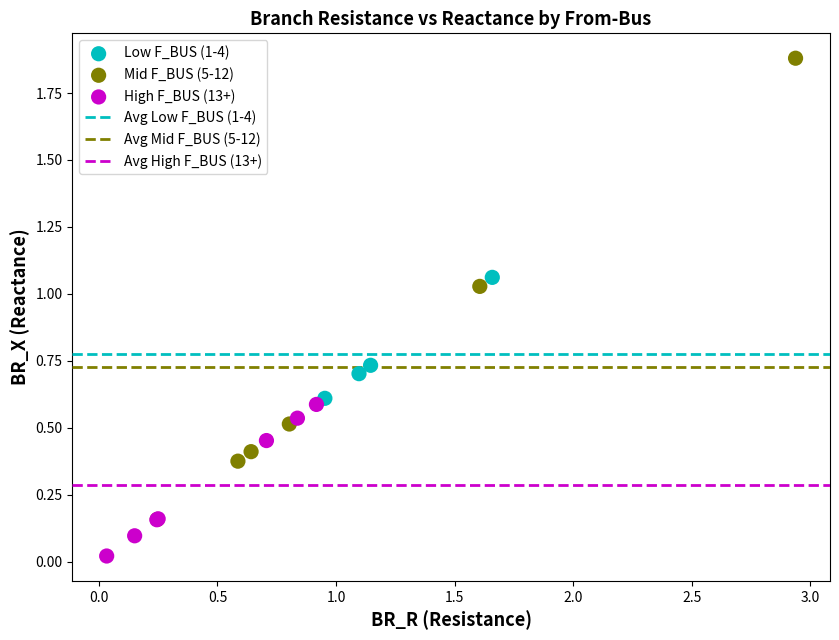

Which series contains the lowest Y value?

High F_BUS (13+)